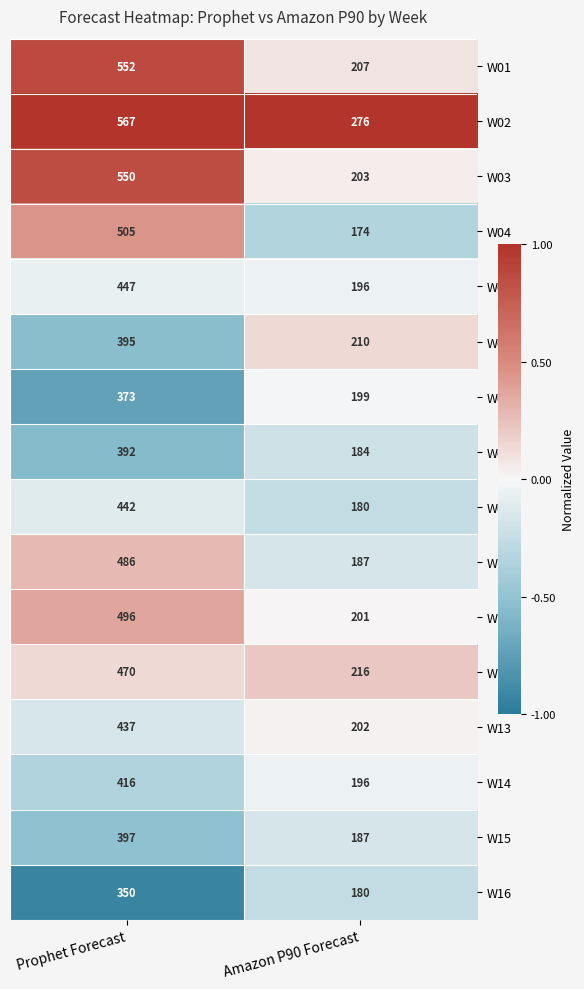

What is the approximate value of W11 at Prophet Forecast, to the nearest 5?

495